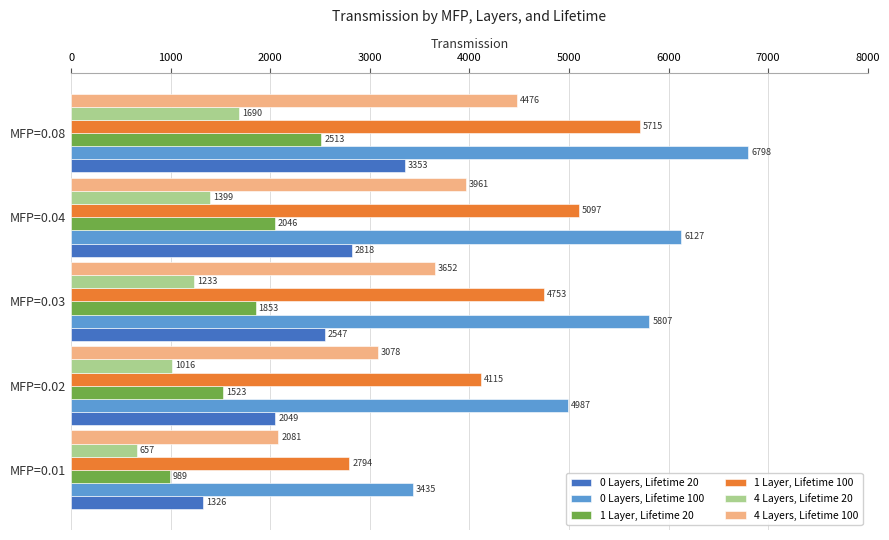

How many categories are shown in the chart?

5